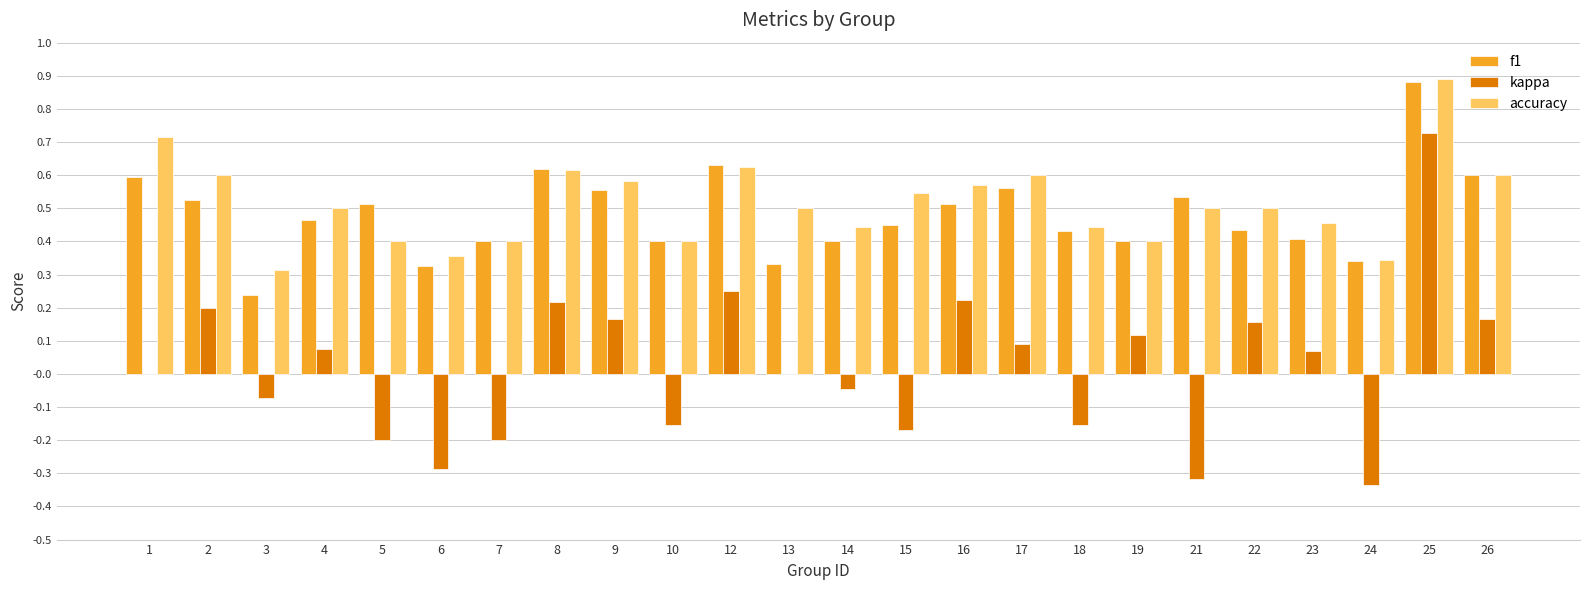

How many series are shown in this chart?

3